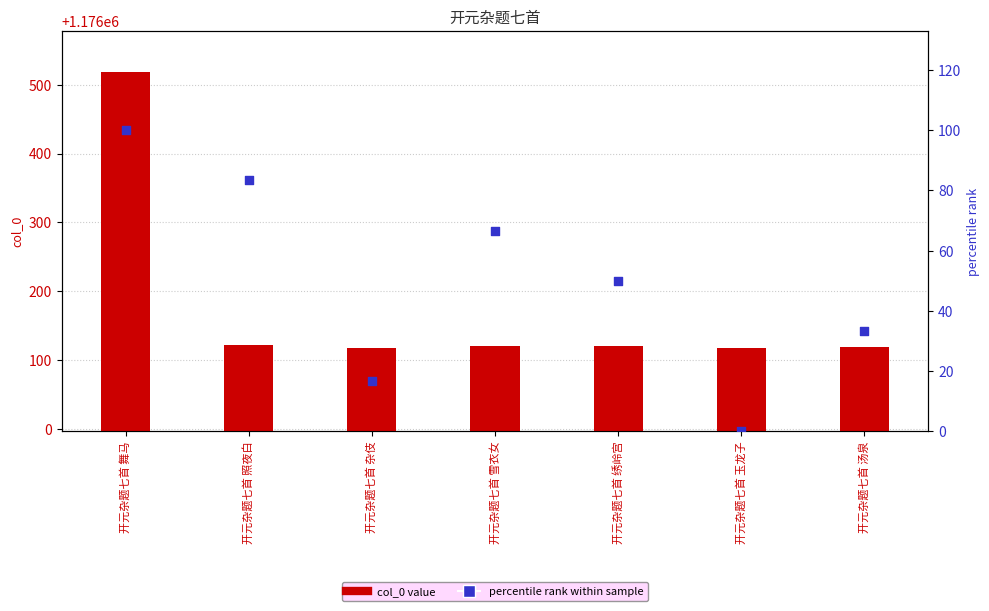

Is the value of percentile rank at 开元杂题七首 照夜白 greater than the value of col_0 at 开元杂题七首 照夜白?

No